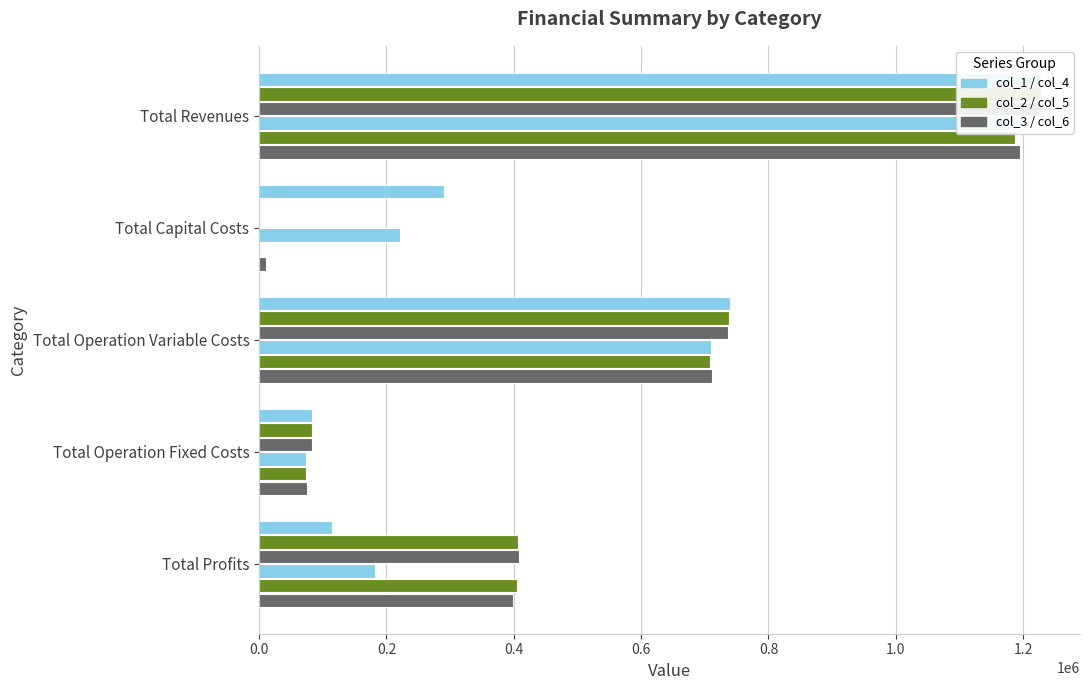

Which series has the widest spread of values?

col_2